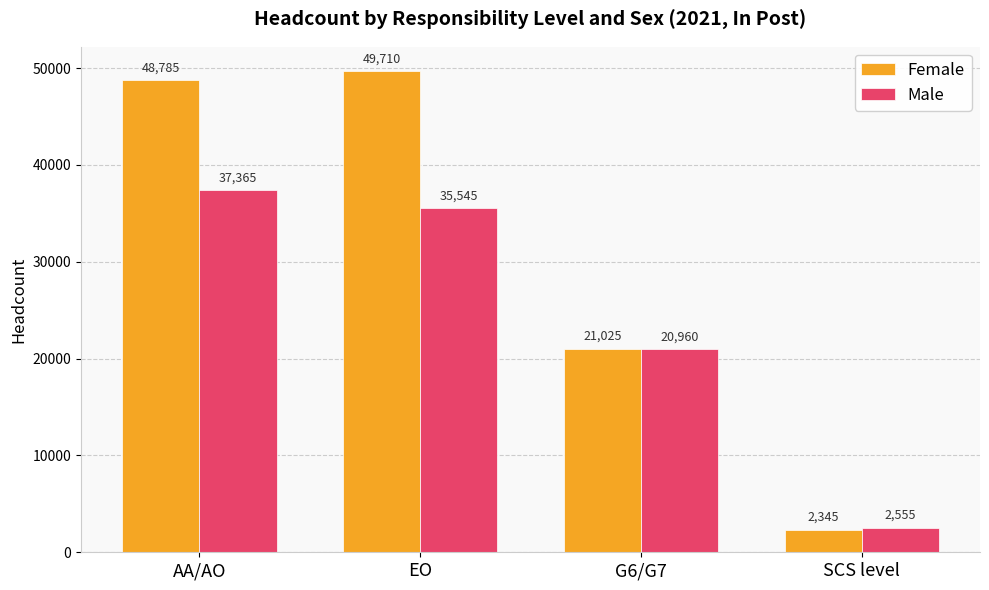

What is the label of the 3rd bar from the left?

G6/G7